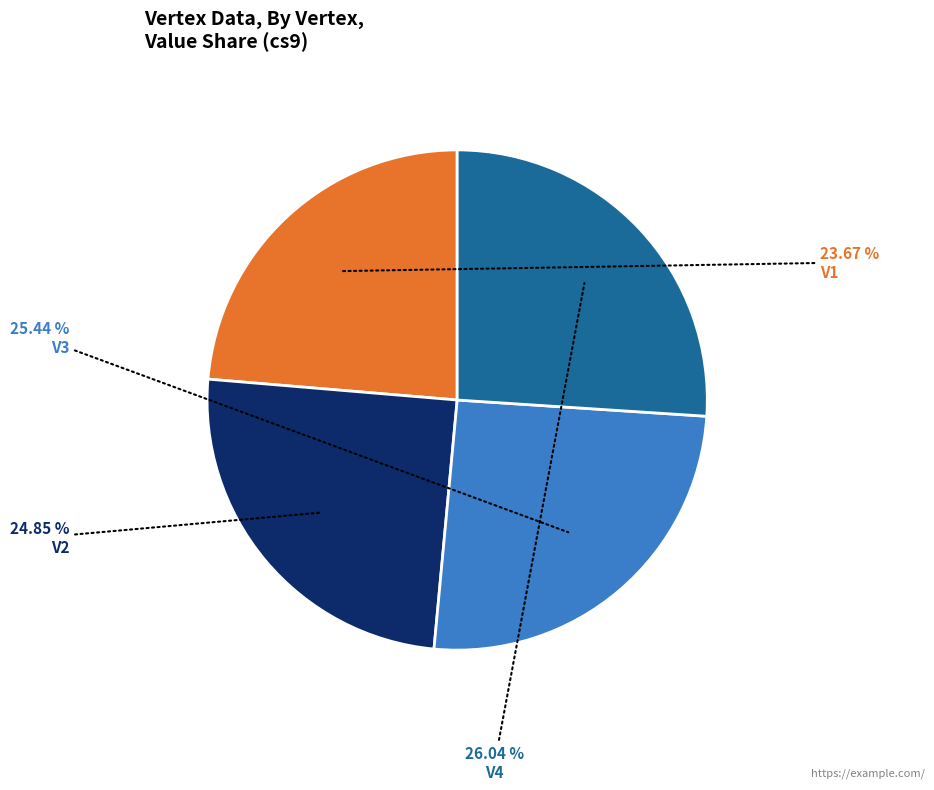

How much of the chart is everything except V4?

74.0%